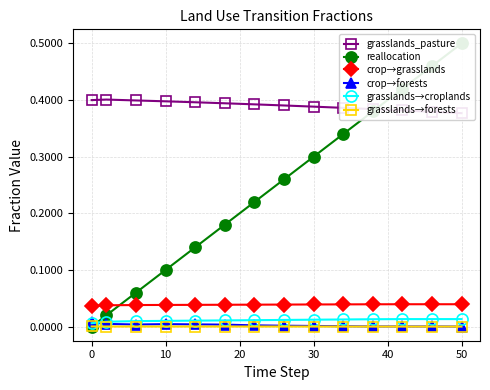

True or false: crop→forests and grasslands→forests cross at least once.

False